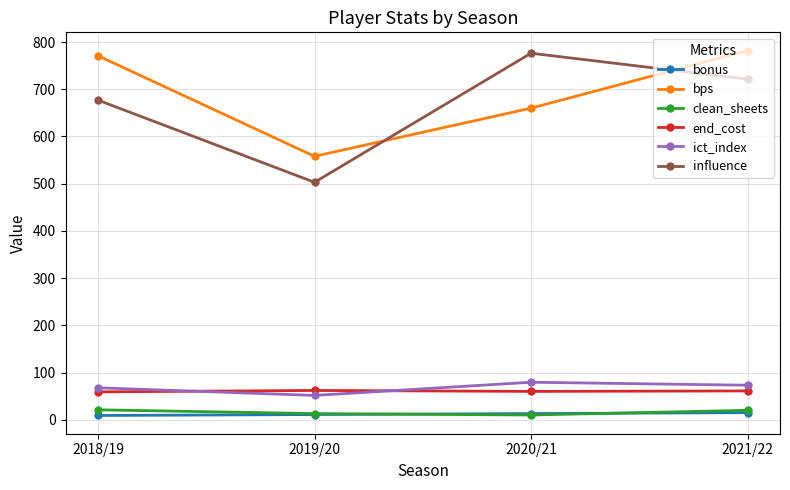

What is the label of the 3rd point from the left?

2020/21